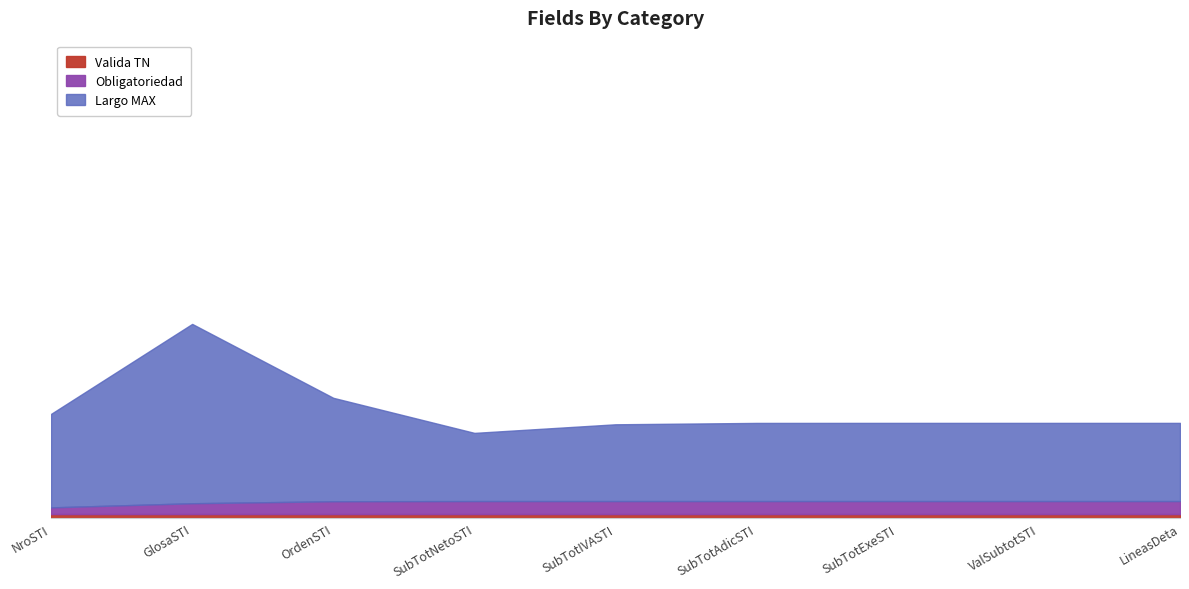

True or false: Valida TN and Obligatoriedad intersect in this chart.

False